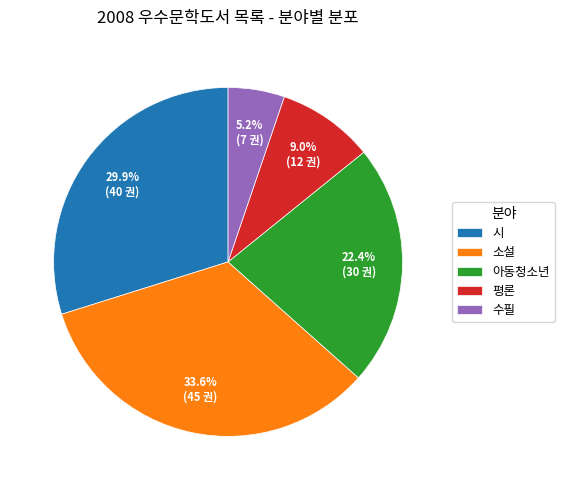

To the nearest percent, what portion does 평론 represent?

9%